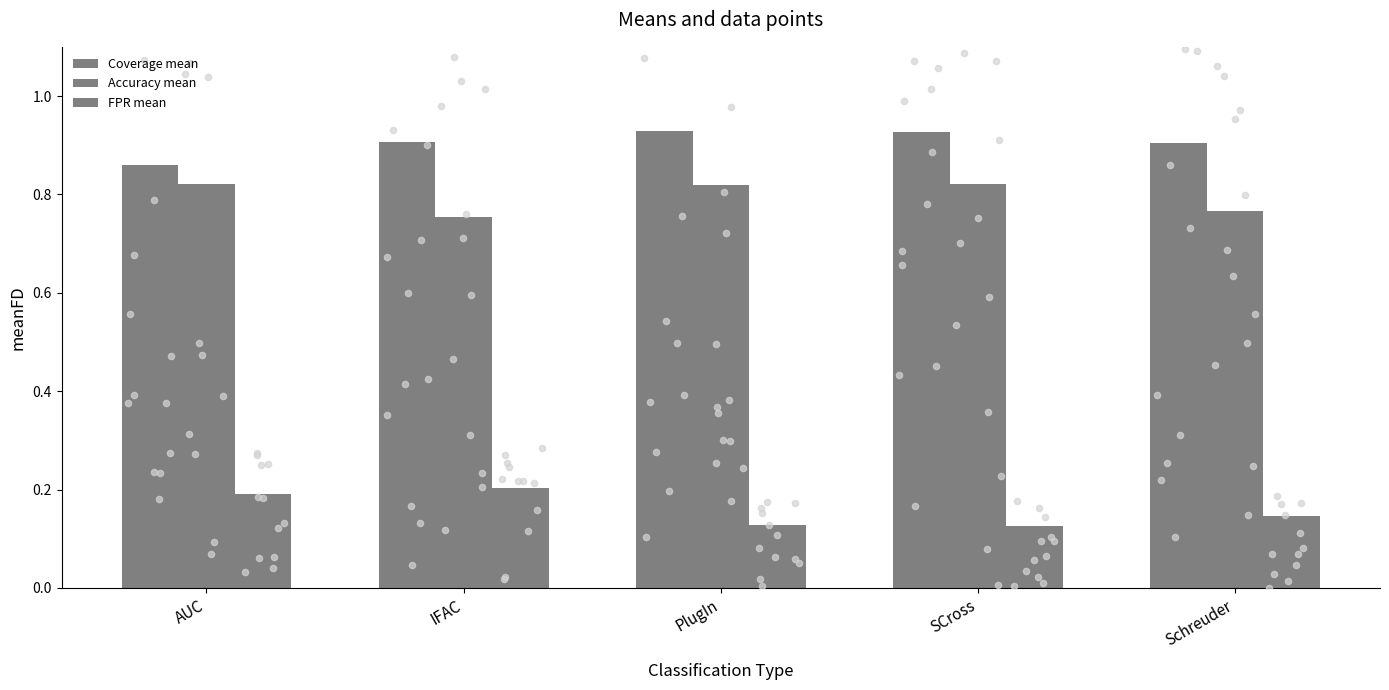

What are all the series names shown in the legend?

Coverage mean, Accuracy mean, FPR mean